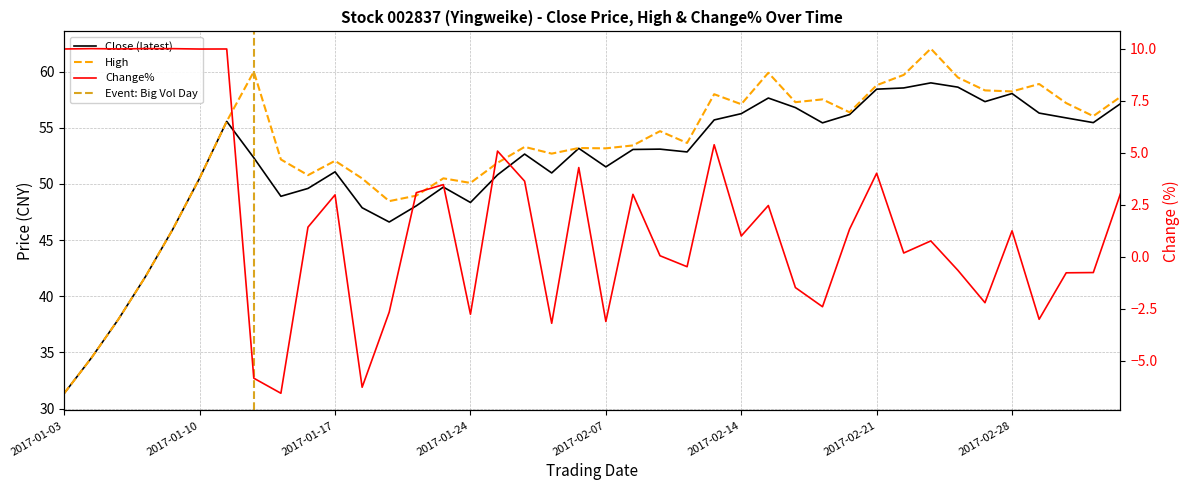

Reading left to right, list all the values displayed in this chart.

Close (latest): 2017-01-03=31.4	2017-01-04=34.5	2017-01-05=38.0	2017-01-06=41.8	2017-01-09=45.9	2017-01-10=50.5	2017-01-11=55.6	2017-01-12=52.3	2017-01-13=48.9	2017-01-16=49.6	2017-01-17=51.1	2017-01-18=47.9	2017-01-19=46.6	2017-01-20=48.0	2017-01-23=49.7	2017-01-24=48.4	2017-01-25=50.8	2017-01-26=52.7	2017-02-03=51.0	2017-02-06=53.2	2017-02-07=51.5	2017-02-08=53.1	2017-02-09=53.1	2017-02-10=52.9	2017-02-13=55.7	2017-02-14=56.3	2017-02-15=57.6	2017-02-16=56.8	2017-02-17=55.4	2017-02-20=56.2	2017-02-21=58.4	2017-02-22=58.5	2017-02-23=59.0	2017-02-24=58.6	2017-02-27=57.3	2017-02-28=58.0	2017-03-01=56.3	2017-03-02=55.9	2017-03-03=55.5	2017-03-06=57.1
High: 2017-01-03=31.4	2017-01-04=34.5	2017-01-05=38.0	2017-01-06=41.8	2017-01-09=45.9	2017-01-10=50.5	2017-01-11=55.6	2017-01-12=60.0	2017-01-13=52.2	2017-01-16=50.8	2017-01-17=52.1	2017-01-18=50.5	2017-01-19=48.5	2017-01-20=49.0	2017-01-23=50.5	2017-01-24=50.1	2017-01-25=51.9	2017-01-26=53.3	2017-02-03=52.7	2017-02-06=53.2	2017-02-07=53.2	2017-02-08=53.4	2017-02-09=54.7	2017-02-10=53.6	2017-02-13=58.0	2017-02-14=57.1	2017-02-15=59.9	2017-02-16=57.3	2017-02-17=57.5	2017-02-20=56.4	2017-02-21=58.8	2017-02-22=59.7	2017-02-23=62.0	2017-02-24=59.5	2017-02-27=58.3	2017-02-28=58.2	2017-03-01=58.9	2017-03-02=57.2	2017-03-03=56.0	2017-03-06=57.8
Change%: 2017-01-03=10.0	2017-01-04=10.0	2017-01-05=10.0	2017-01-06=10.0	2017-01-09=10.0	2017-01-10=10.0	2017-01-11=10.0	2017-01-12=-5.8	2017-01-13=-6.6	2017-01-16=1.4	2017-01-17=3.0	2017-01-18=-6.3	2017-01-19=-2.7	2017-01-20=3.1	2017-01-23=3.5	2017-01-24=-2.8	2017-01-25=5.1	2017-01-26=3.6	2017-02-03=-3.2	2017-02-06=4.3	2017-02-07=-3.1	2017-02-08=3.0	2017-02-09=0.1	2017-02-10=-0.5	2017-02-13=5.4	2017-02-14=1.0	2017-02-15=2.5	2017-02-16=-1.5	2017-02-17=-2.4	2017-02-20=1.3	2017-02-21=4.0	2017-02-22=0.2	2017-02-23=0.8	2017-02-24=-0.6	2017-02-27=-2.2	2017-02-28=1.3	2017-03-01=-3.0	2017-03-02=-0.8	2017-03-03=-0.8	2017-03-06=3.0